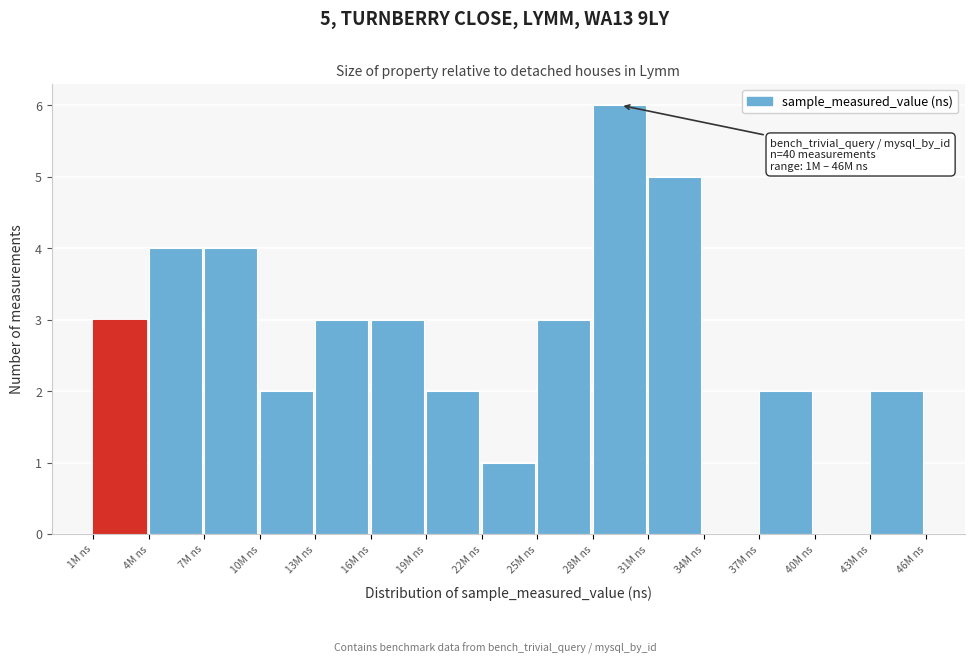

Reading left to right, extract all data points from this chart.

1M ns=3	4M ns=4	7M ns=4	10M ns=2	13M ns=3	16M ns=3	19M ns=2	22M ns=1	25M ns=3	28M ns=6	31M ns=5	34M ns=0	37M ns=2	40M ns=0	43M ns=2